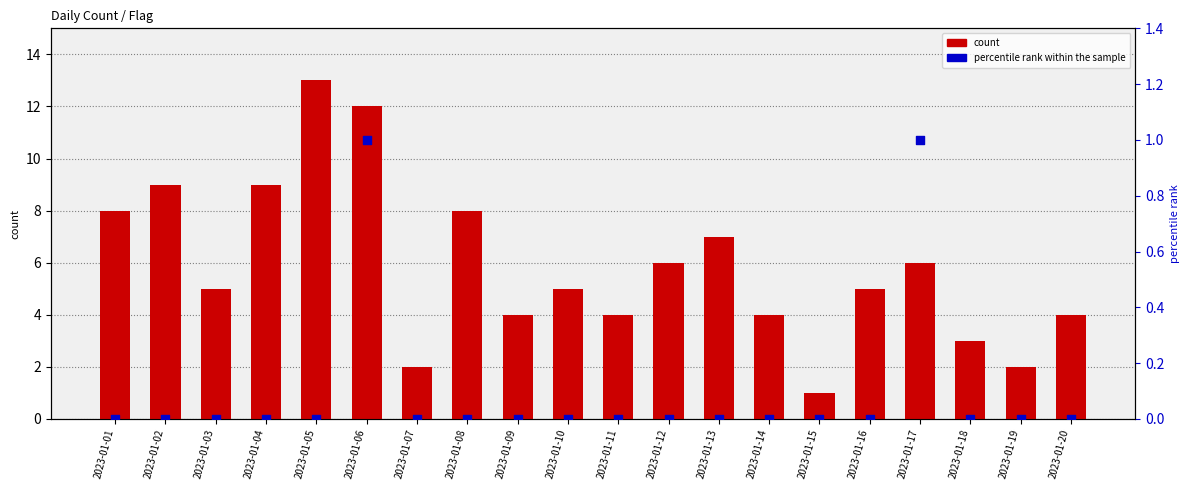

Is the value of percentile rank within the sample at 2023-01-16 greater than the value of count at 2023-01-03?

No